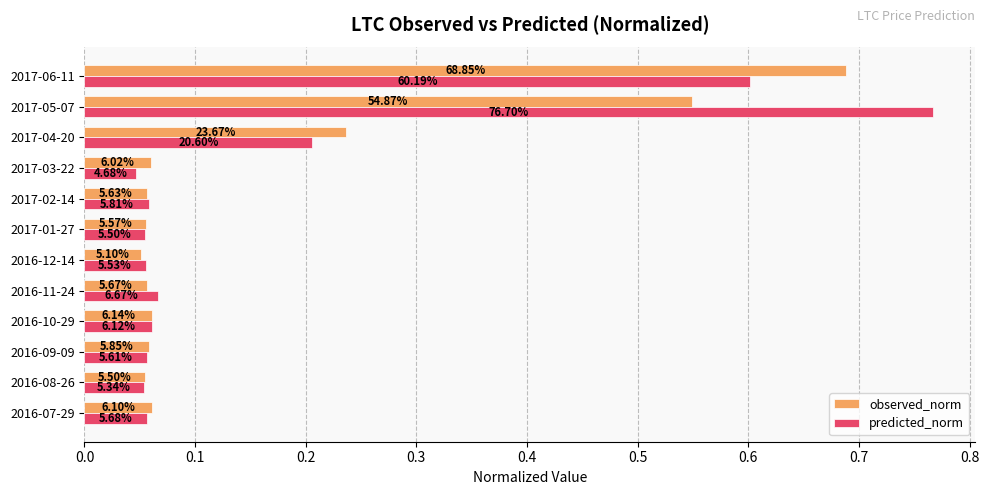

What are all the series names shown in the legend?

observed_norm, predicted_norm